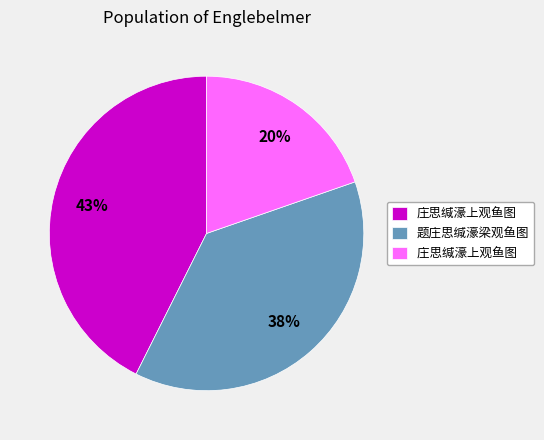

To the nearest percent, what is the difference between the largest and smallest slice percentages?

23%